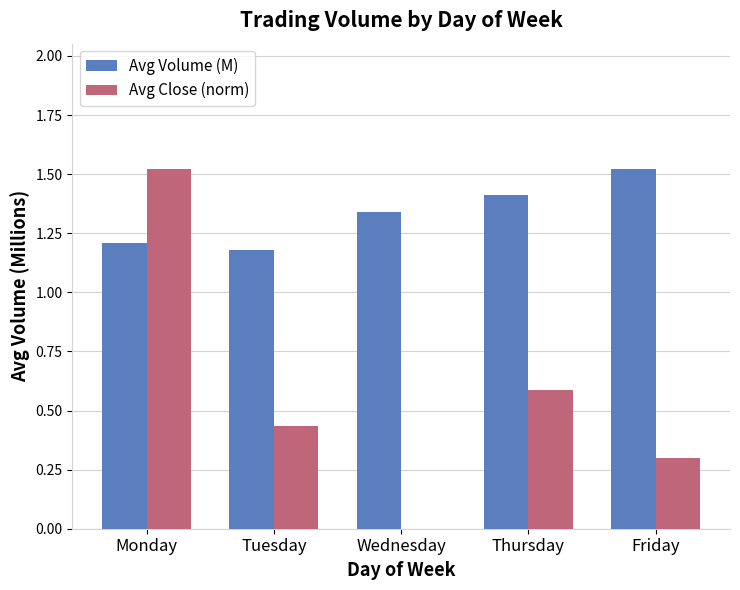

The value of Avg Close (norm) at Monday is 1.5. True or false?

True